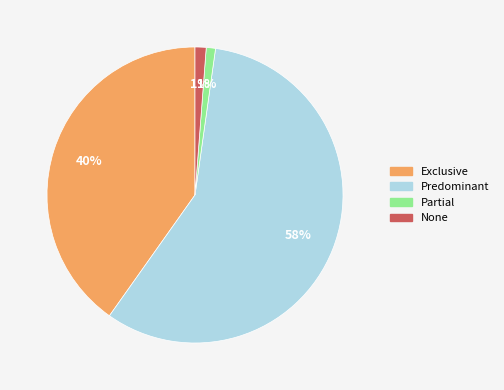

To the nearest percent, what is the average slice percentage?

25%